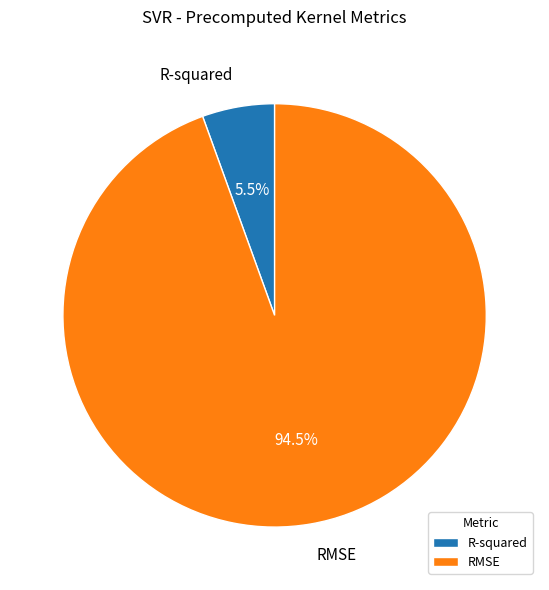

Which category has the biggest portion of the pie?

RMSE